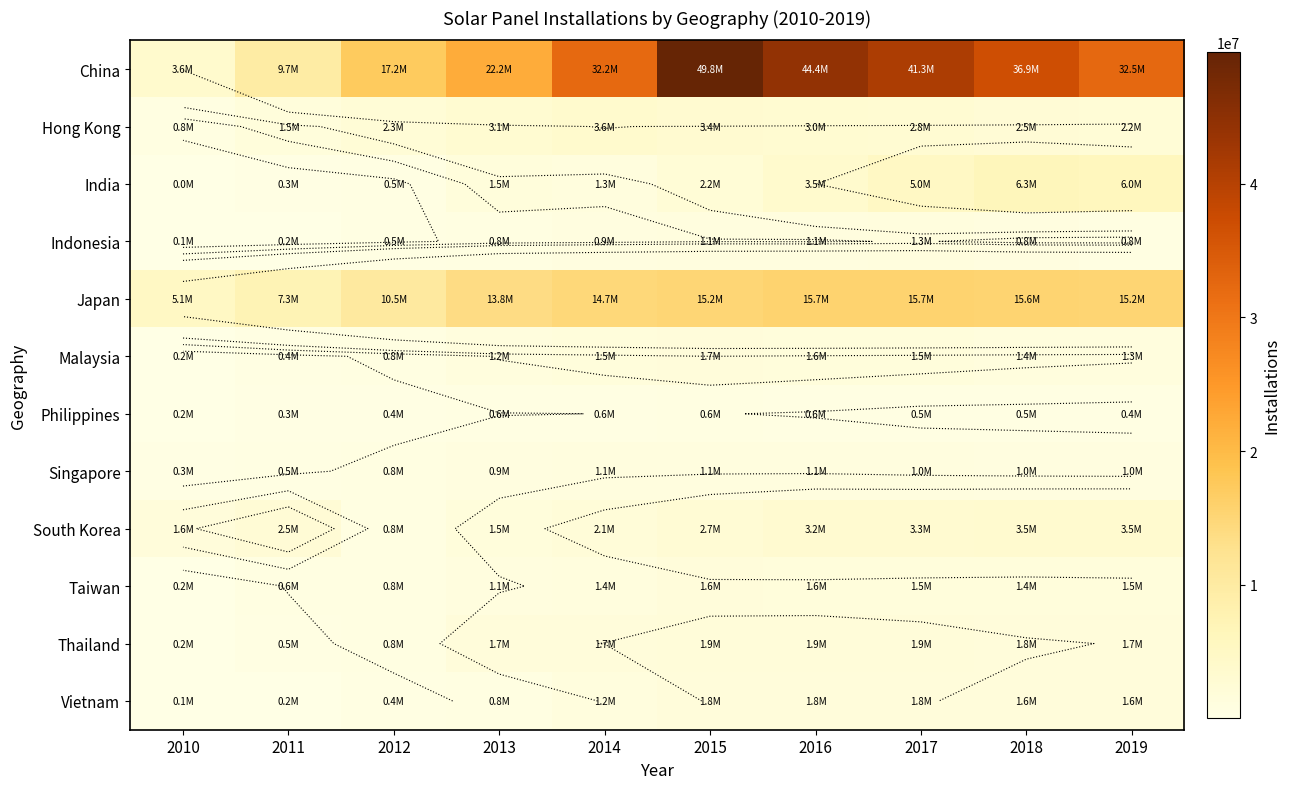

The South Korea series shows 3512100 at 2019. True or false?

True